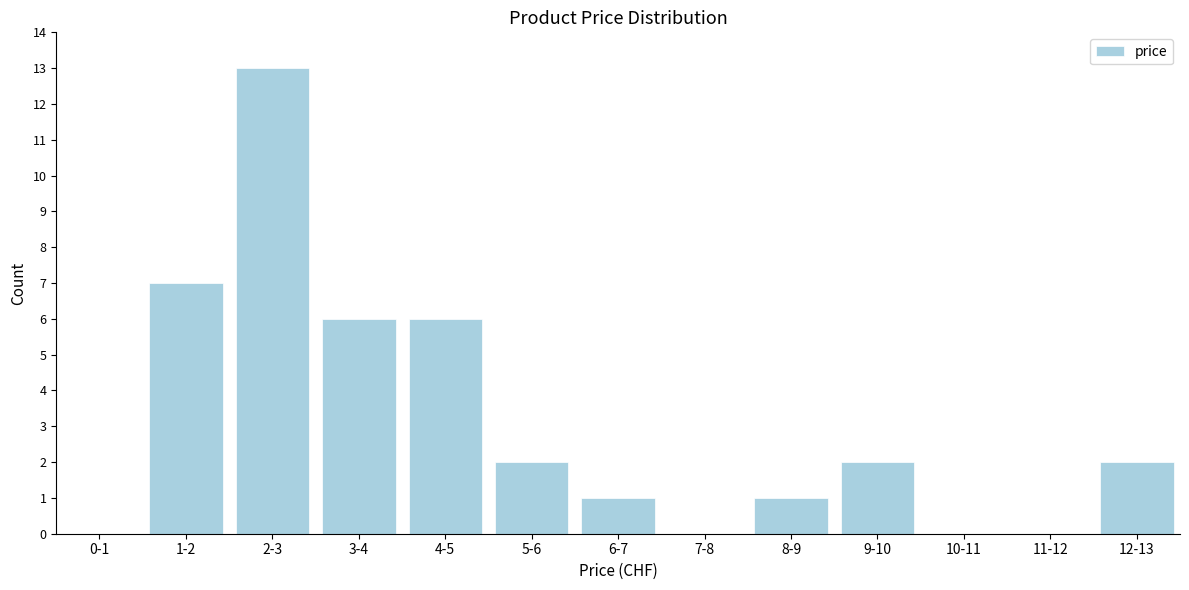

Reading left to right, what are all the values shown in this chart?

0-1=0	1-2=7	2-3=13	3-4=6	4-5=6	5-6=2	6-7=1	7-8=0	8-9=1	9-10=2	10-11=0	11-12=0	12-13=2